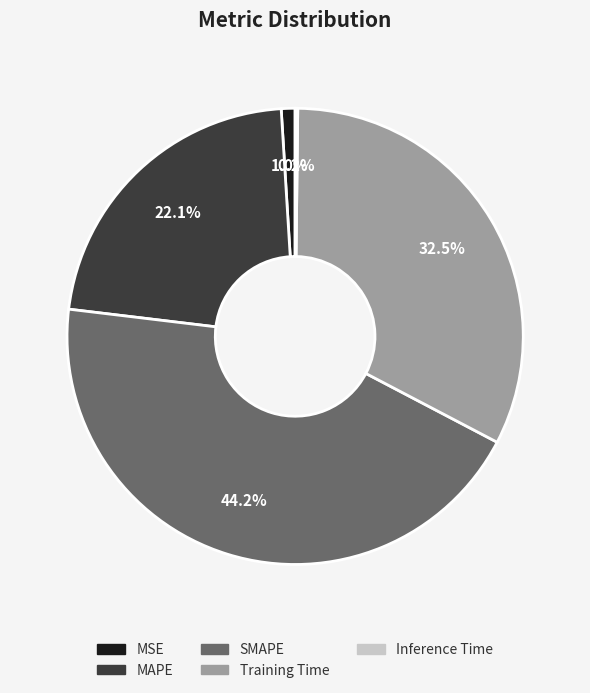

Is the sum of Training Time and SMAPE greater than half?

Yes